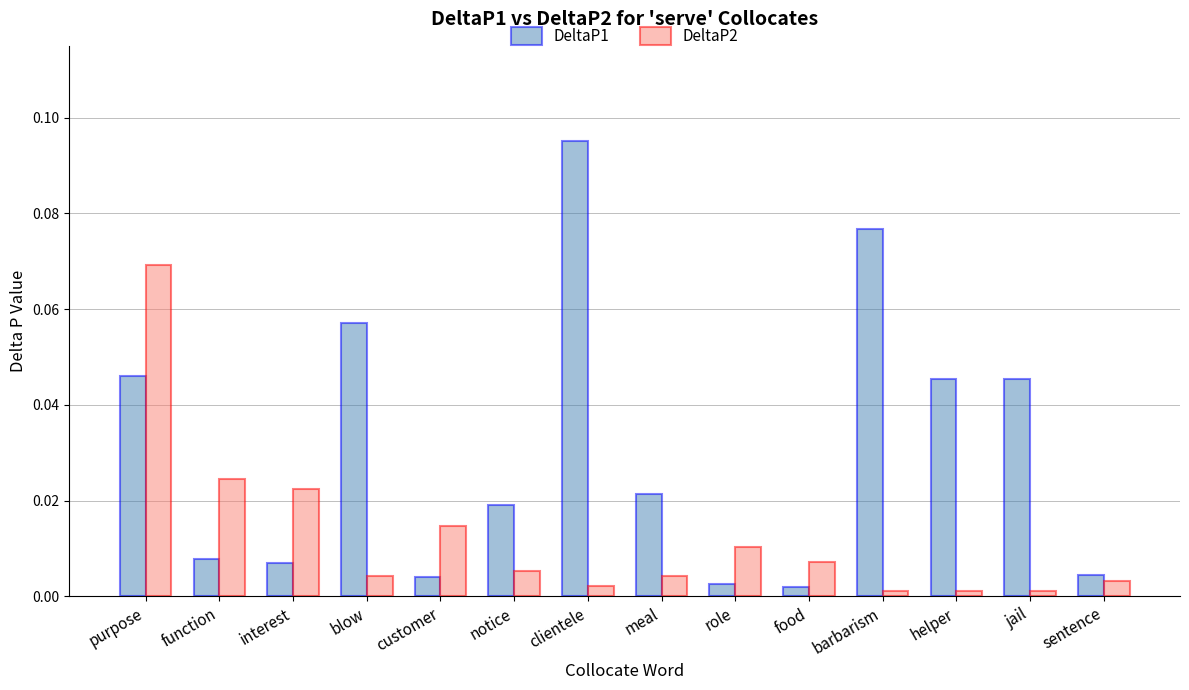

Which series has the largest range (max minus min)?

DeltaP1